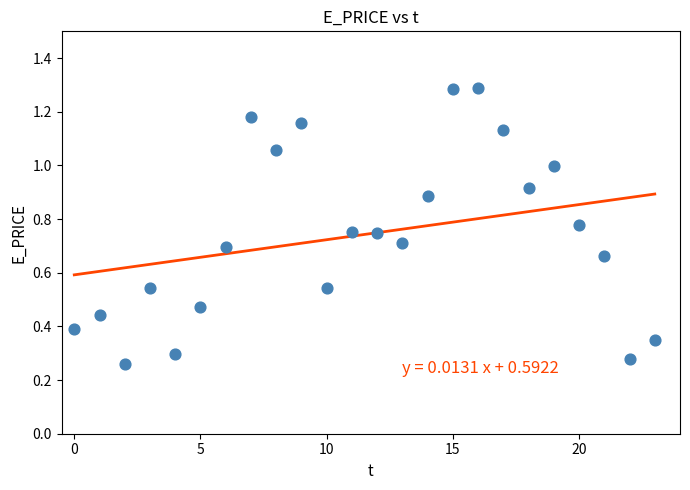

What is the range of Y values (max minus min)?

1.0